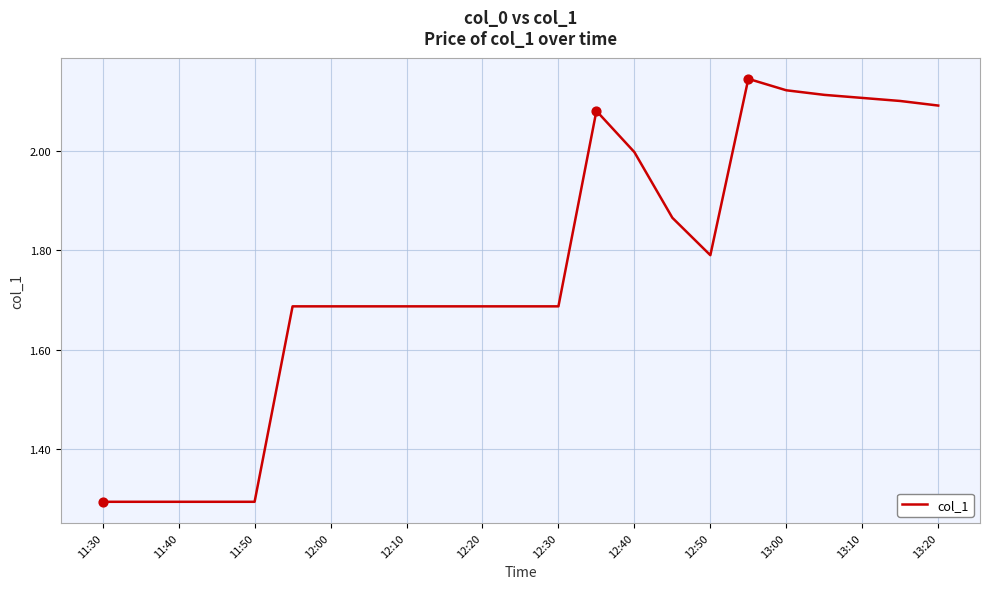

What is the difference between the maximum and minimum values?

0.9